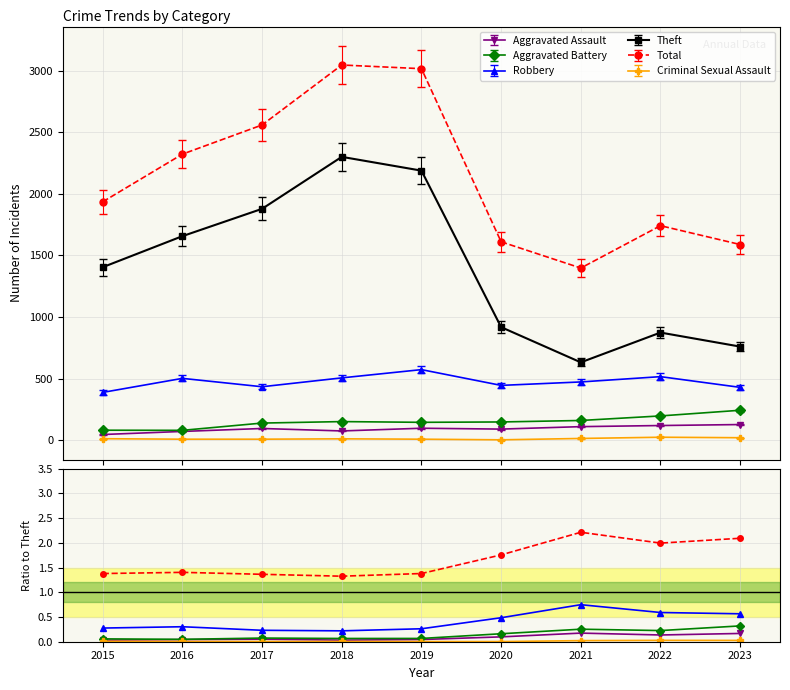

True or false: Aggravated Assault and Criminal Sexual Assault cross at least once.

False